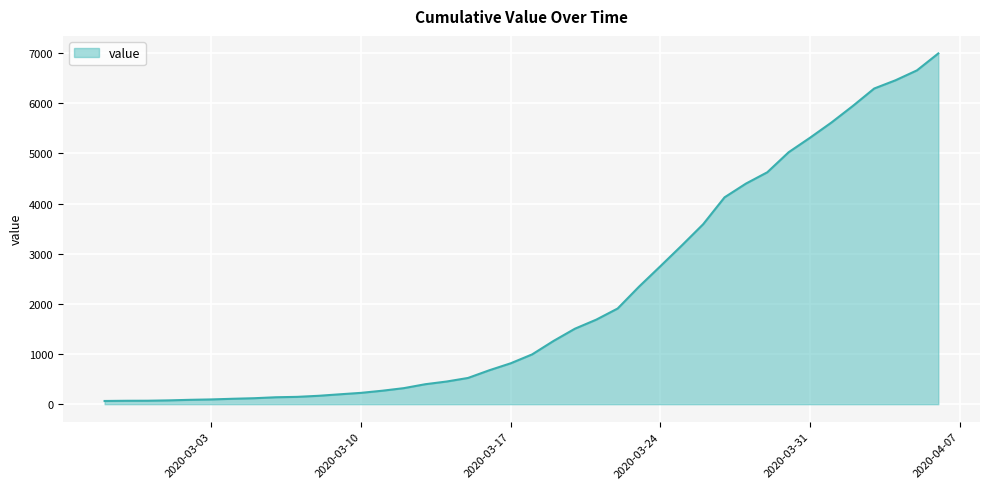

What is the difference between the maximum and minimum values?

6931